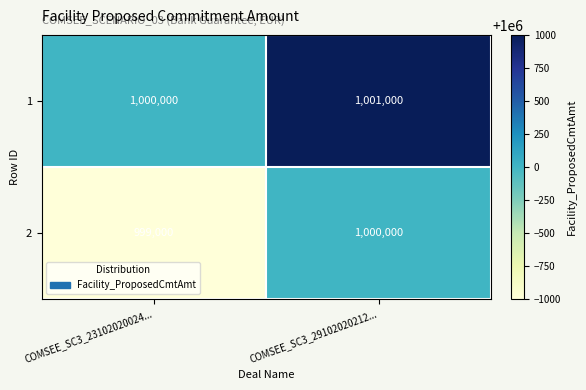

Is it true that 2 equals 299988 at COMSEE_SC3_23102020024...?

False